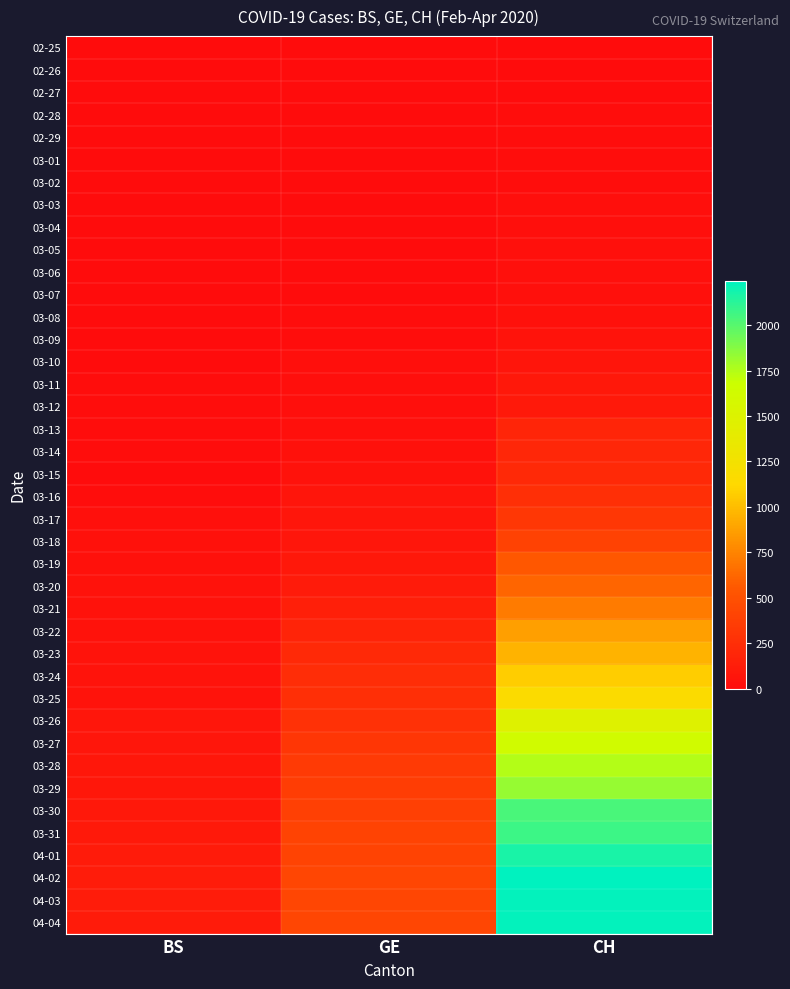

What is the total value across all series at GE?

5450